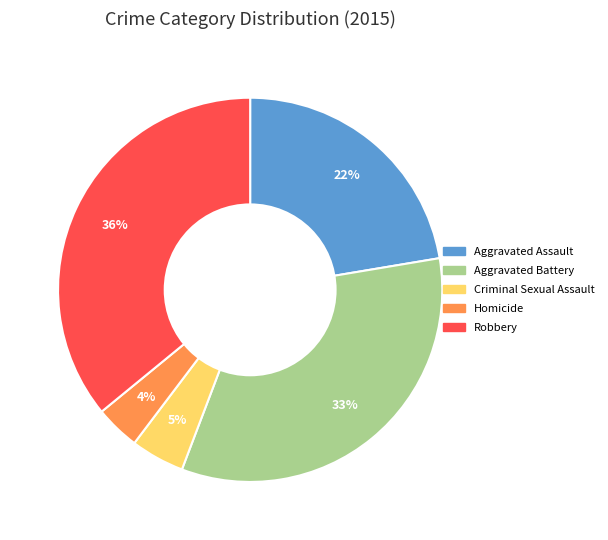

Which slice is the largest?

Robbery